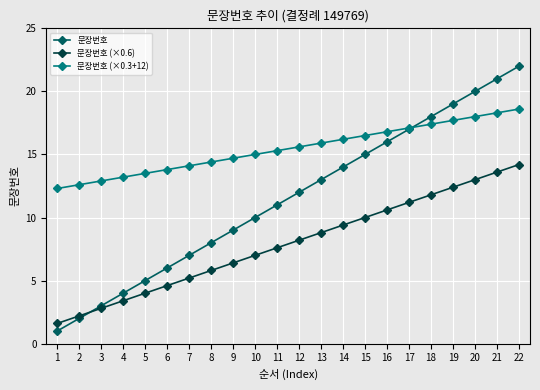

True or false: 문장번호 (×0.3+12) and 문장번호 intersect in this chart.

True